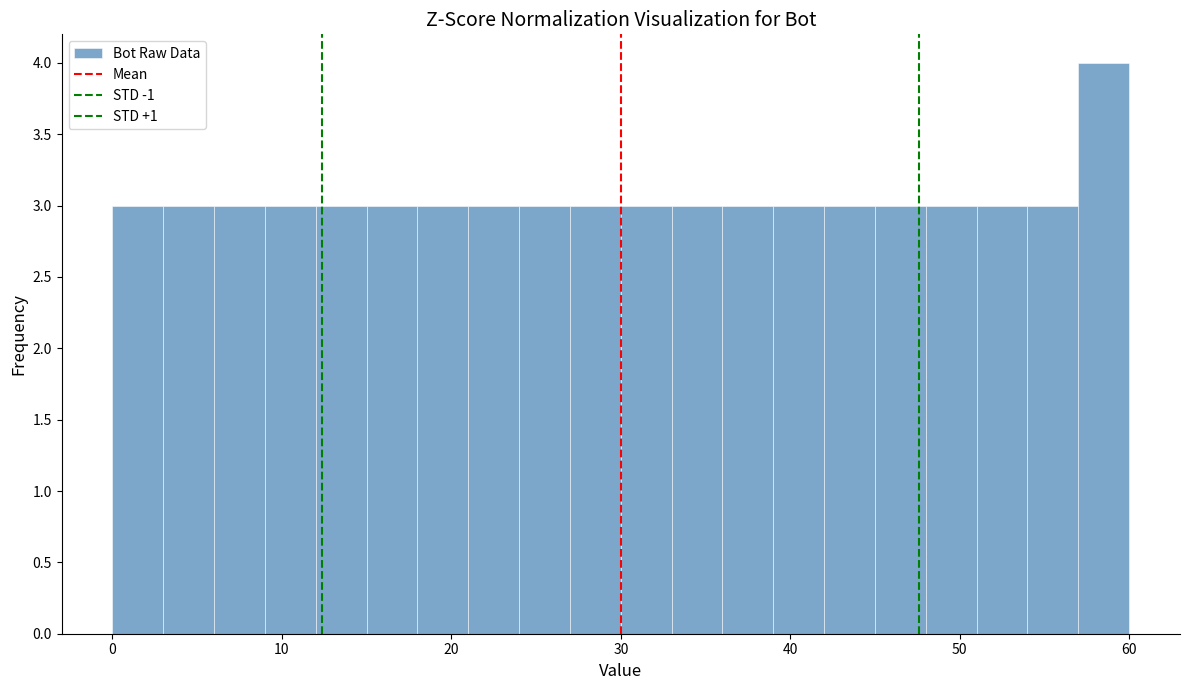

Read against the x-axis, roughly where is the centre of the tallest bar?

59